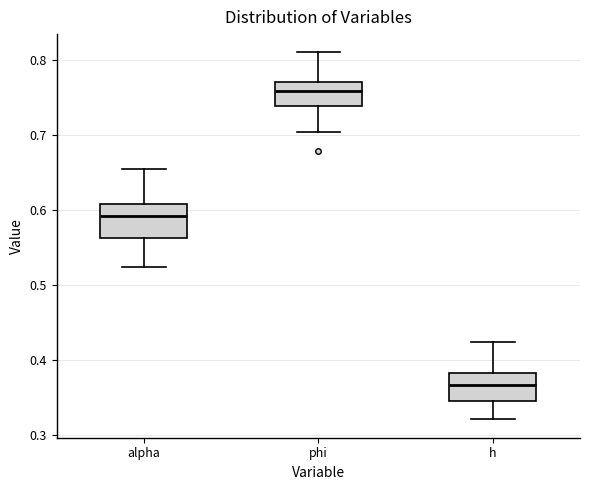

Reading left to right, read every box against the y-axis: the position of its median line, the range the box covers, and the ends of its whiskers. The values are not printed on the chart, so give them approximately, as read against the axis.

alpha: median 0.59, box 0.56 to 0.61, whiskers 0.52 to 0.65
phi: median 0.76, box 0.74 to 0.77, whiskers 0.70 to 0.81
h: median 0.37, box 0.35 to 0.38, whiskers 0.32 to 0.42